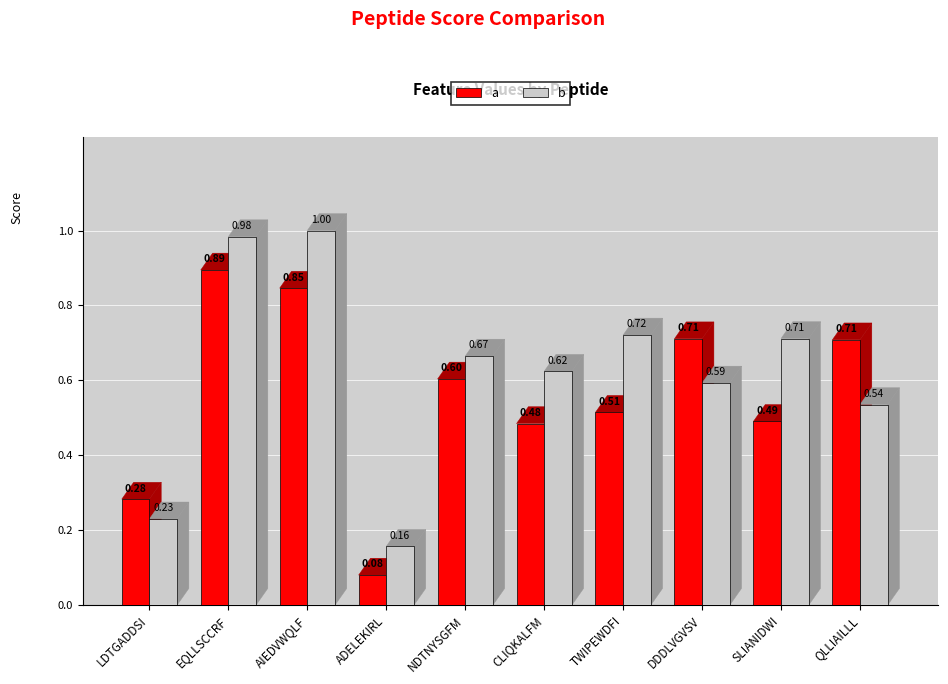

Rank the categories by b value from lowest to highest.

ADELEKIRL, LDTGADDSI, QLLIAILLL, DDDLVGVSV, CLIQKALFM, NDTNYSGFM, SLIANIDWI, TWIPEWDFI, EQLLSCCRF, AIEDVWQLF